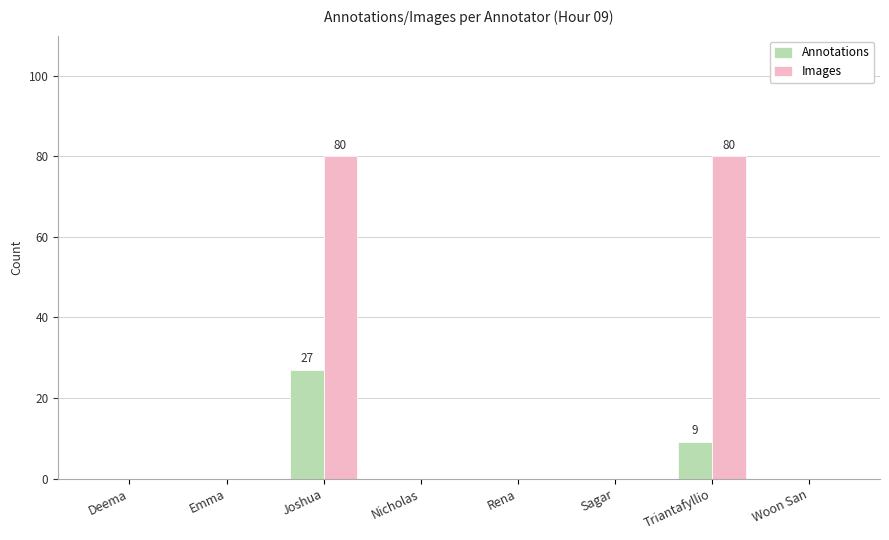

How many groups of bars are there?

8